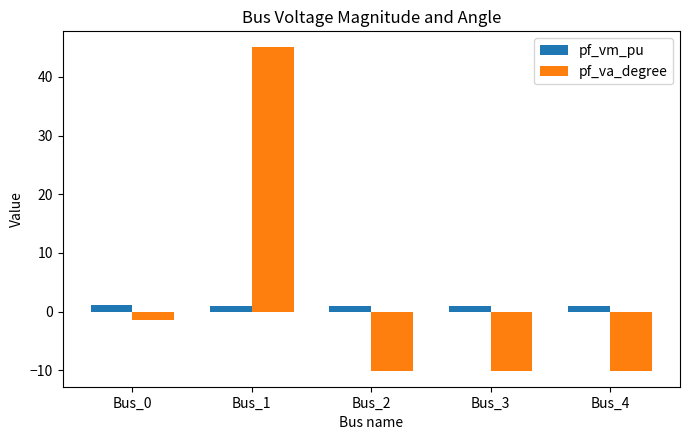

How many bars are there in each group?

2